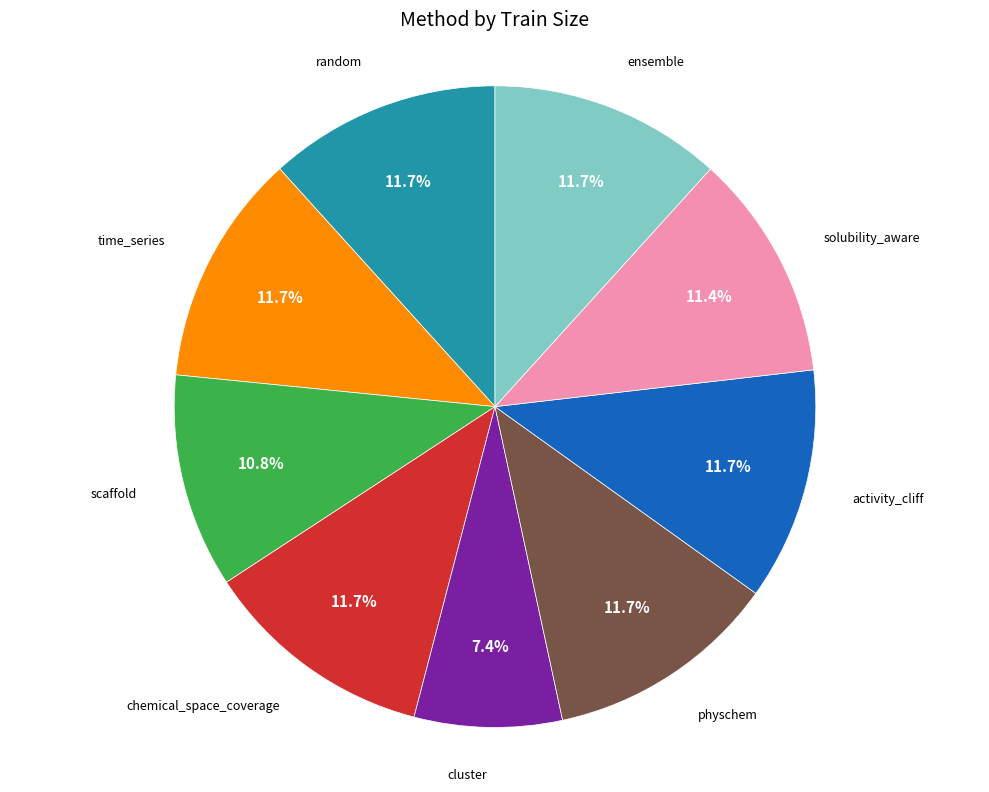

Does any single category account for the majority?

No